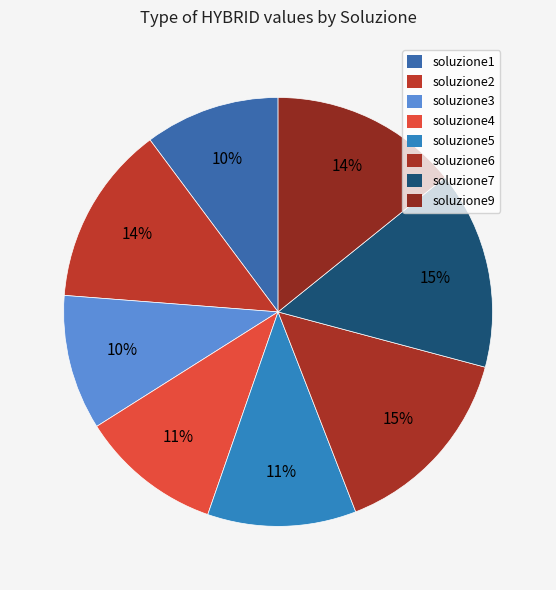

Is it true that soluzione3 is 10% of the pie?

True